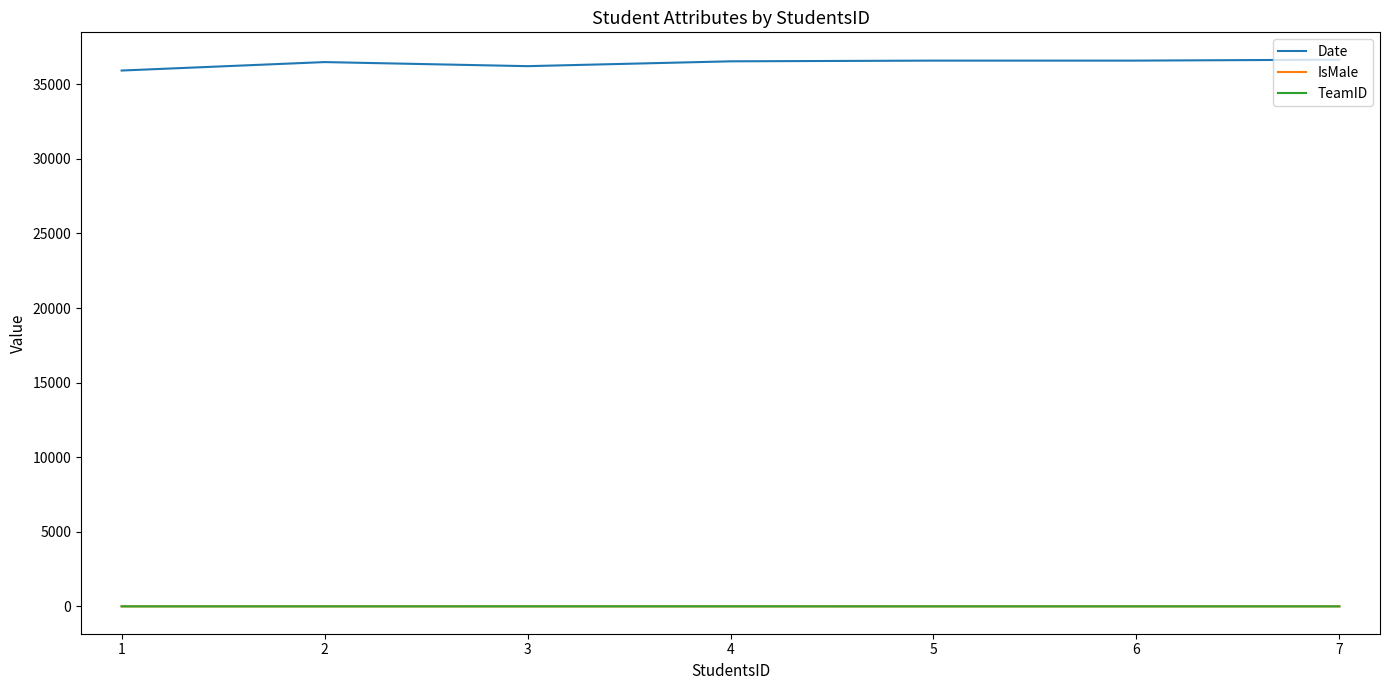

The value of Date at 1 is 35921. True or false?

True